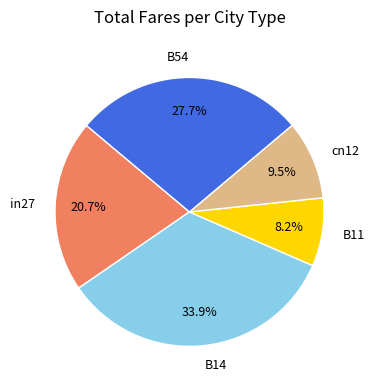

What is the total percentage of in27 and cn12?

30.2%